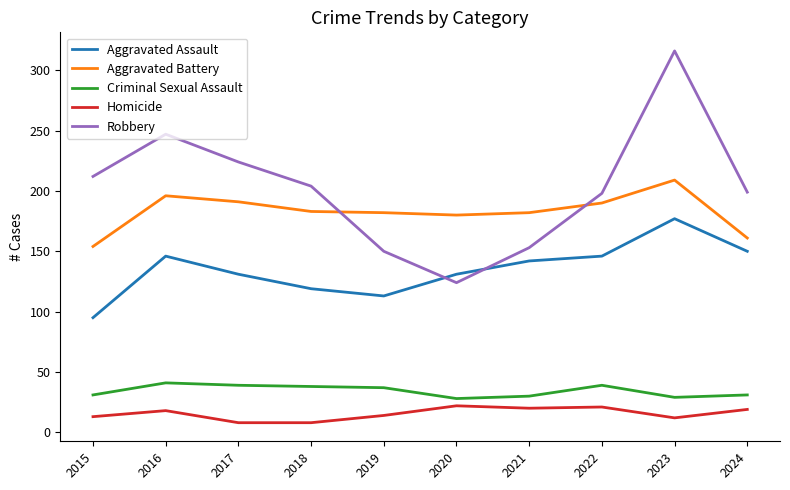

What is the approximate value of Homicide at 2015?

13